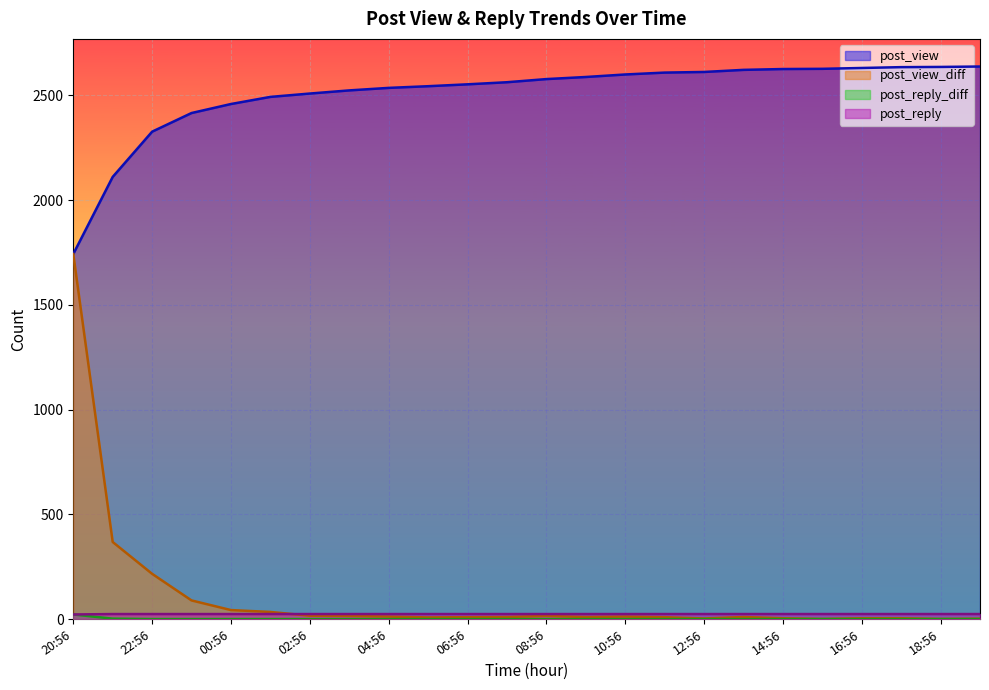

How many positive values does the post_reply_diff series have?

2